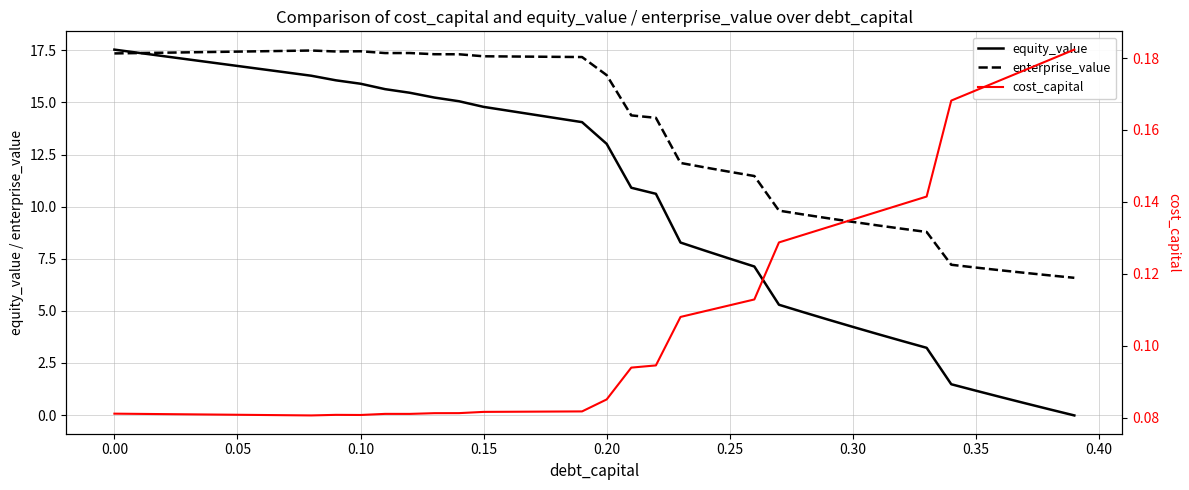

What is the highest value of the equity_value series?

17.5